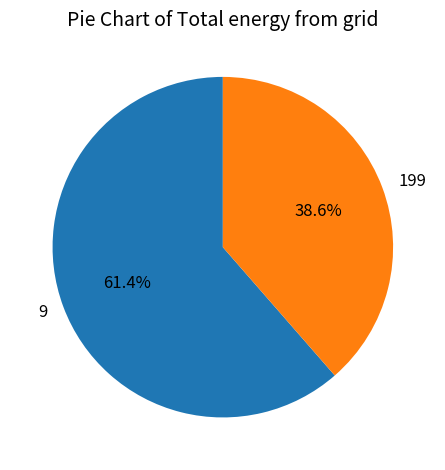

What percentage is NOT represented by 199?

61.4%